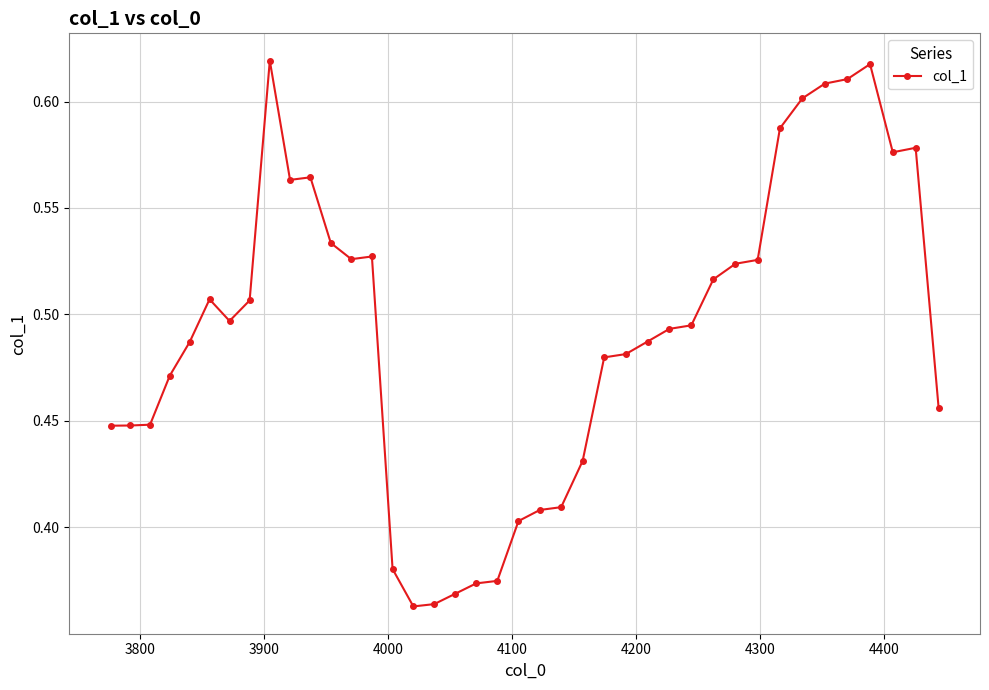

How many values are between 0 and 1?

40